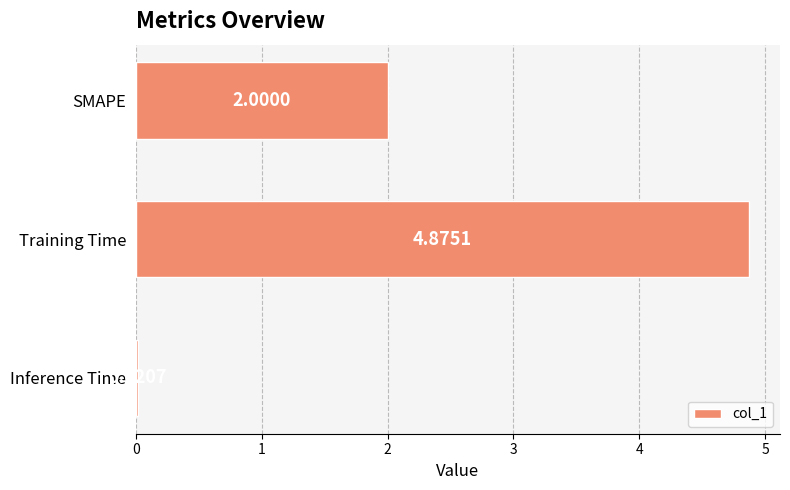

Rank the categories by value from lowest to highest.

Inference Time, SMAPE, Training Time